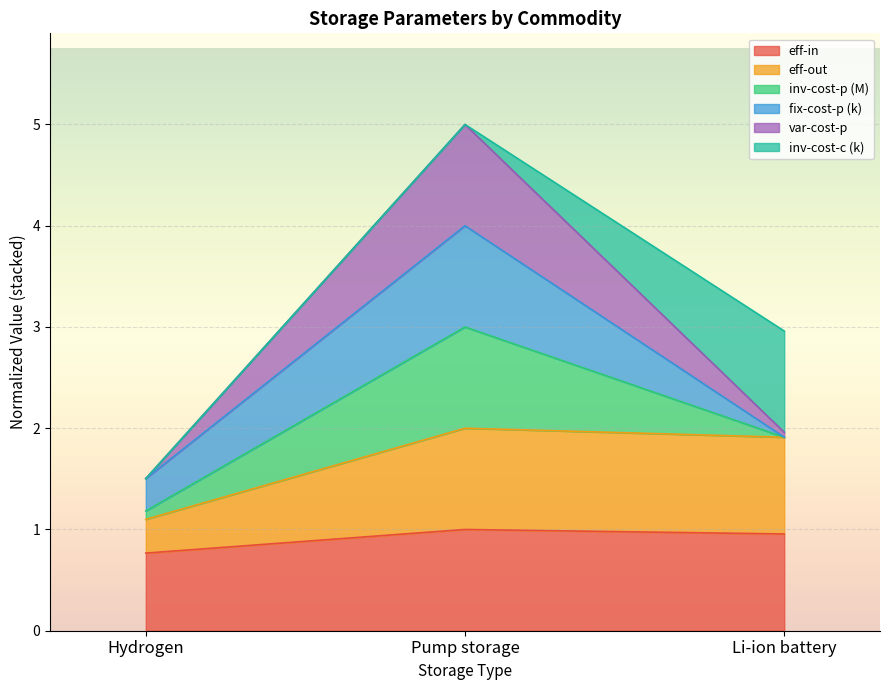

Which category has the lowest value in the eff-in series?

Hydrogen